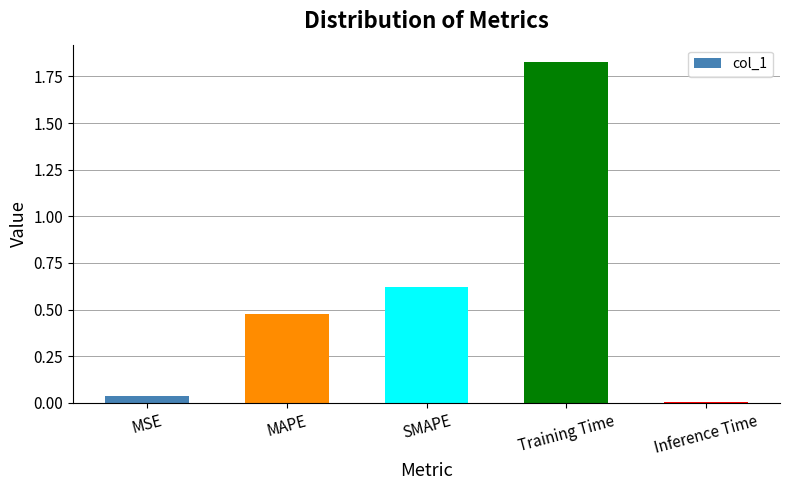

What is the sum of the values at MSE and Training Time?

1.9